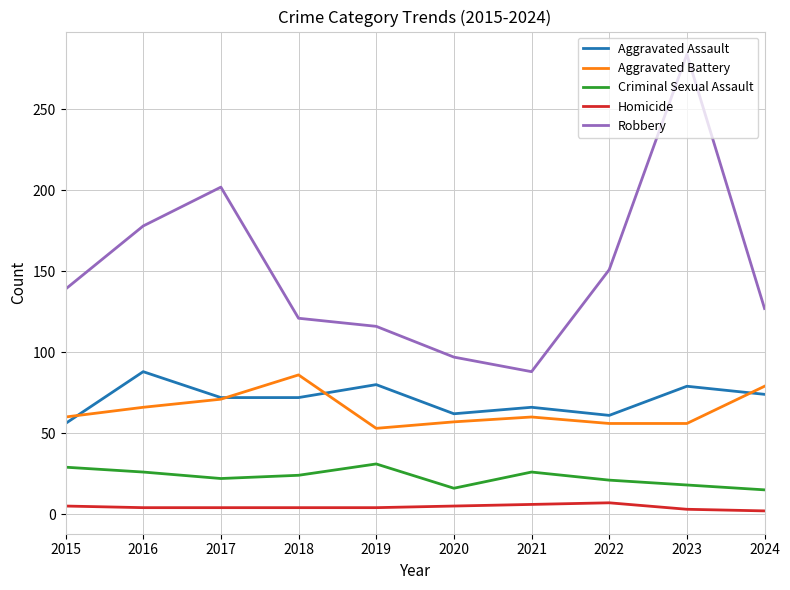

True or false: Homicide and Criminal Sexual Assault cross at least once.

False